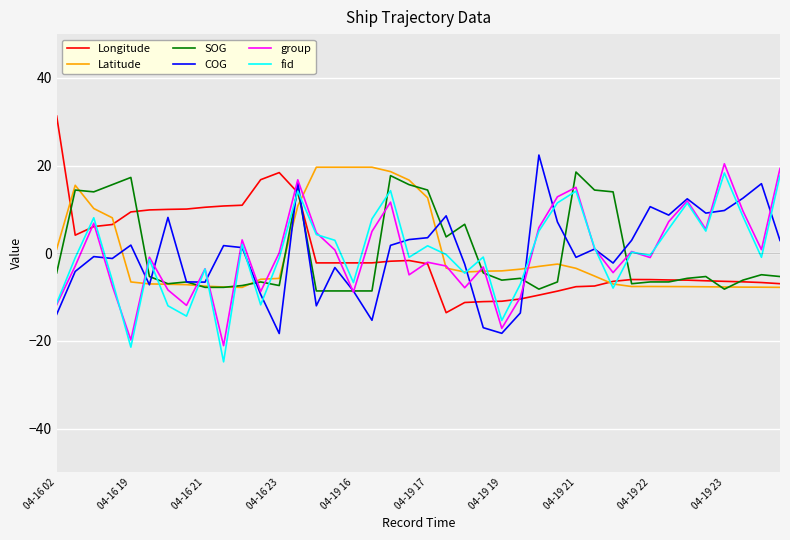

What is the minimum value shown in the chart?

-24.8